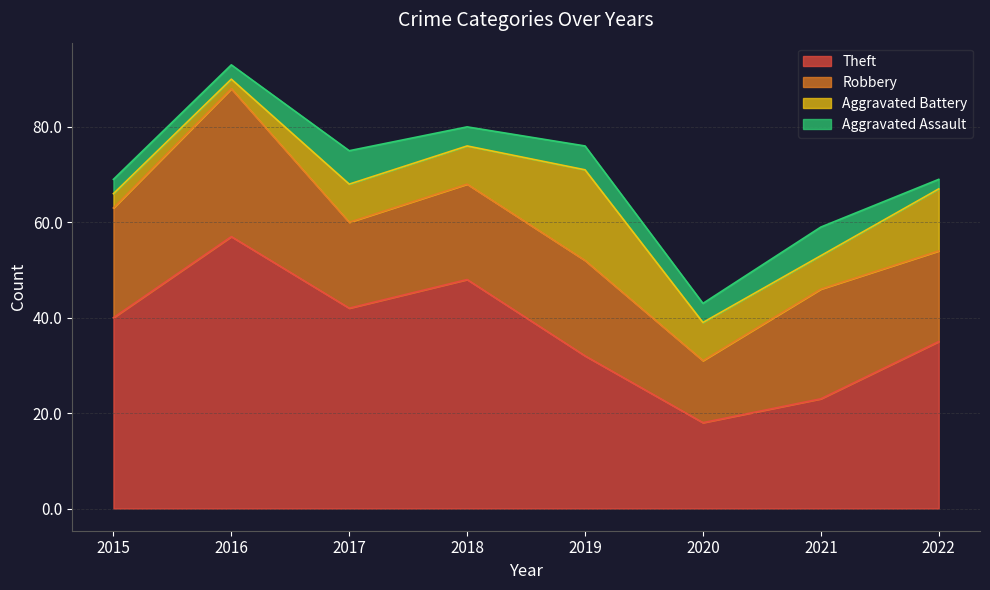

What is the approximate value of Theft at 2021, to the nearest 10?

20